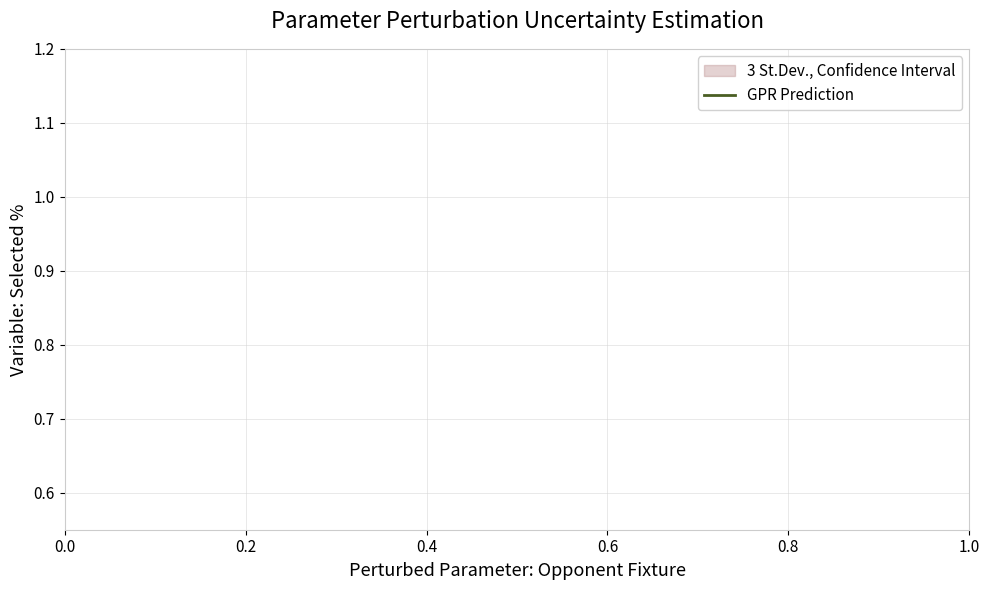

True or false: there are more than 1 points higher than both neighbors.

False